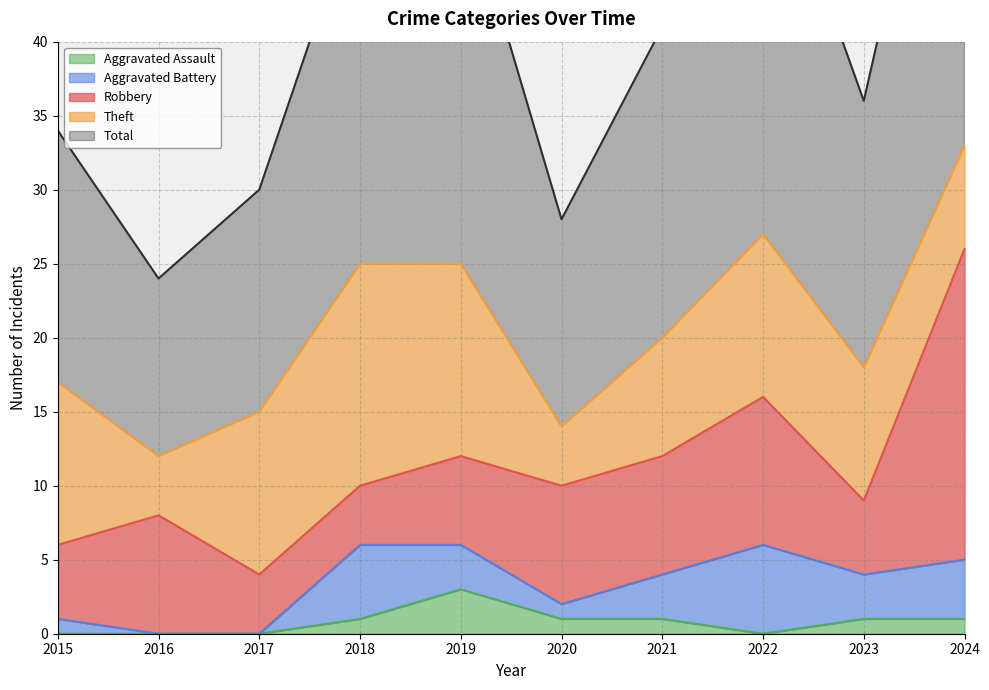

True or false: Robbery and Aggravated Assault cross at least once.

False